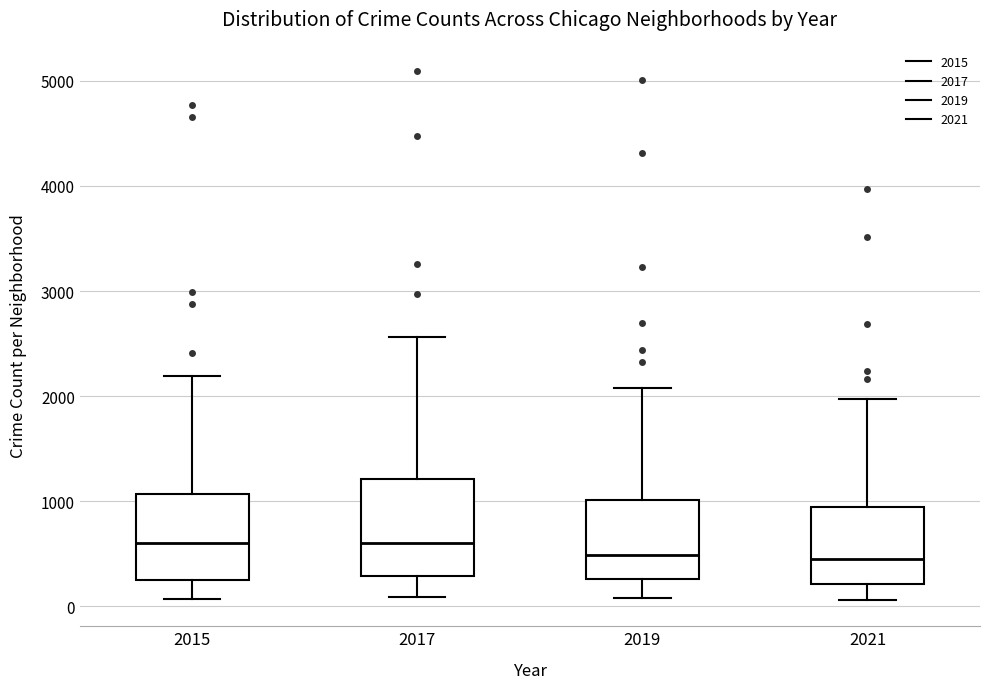

Reading left to right, transcribe this box plot: for each box, give where its median line is, the range the box spans, and where its two whiskers end, as read against the y-axis. The values are not printed on the chart, so give them approximately, as read against the axis.

2015: median 600, box 300 to 1100, whiskers 100 to 2200
2017: median 600, box 300 to 1200, whiskers 100 to 2600
2019: median 500, box 300 to 1000, whiskers 100 to 2100
2021: median 500, box 200 to 900, whiskers 100 to 2000